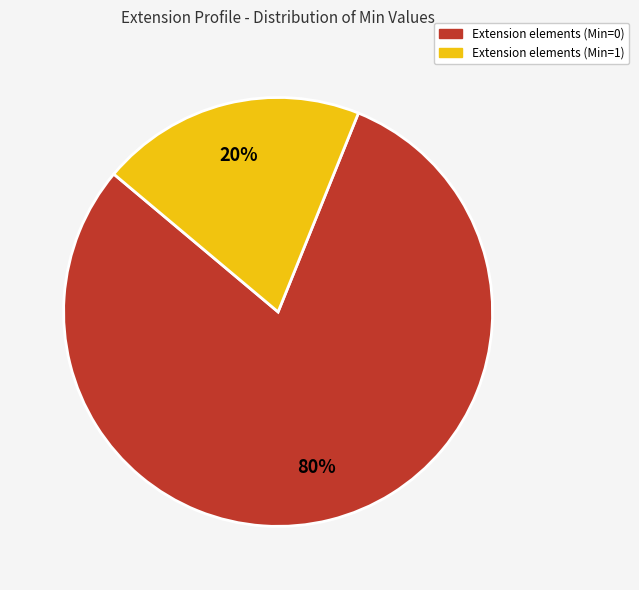

Does any single category account for the majority?

Yes